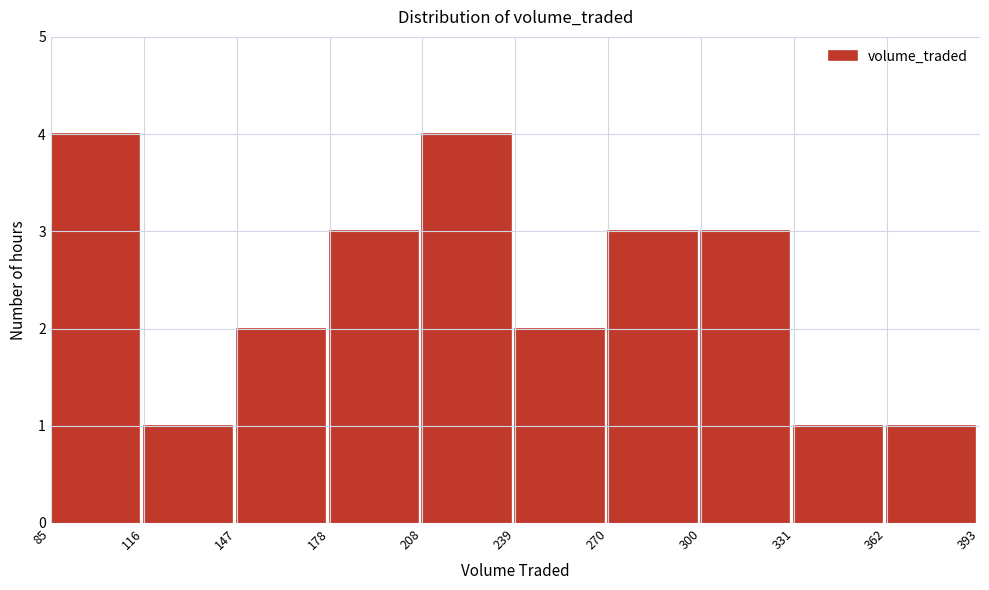

What is the height of the bar covering 85 to 116 on the x-axis? The values are not printed on the chart, so give them approximately, as read against the axis.

4